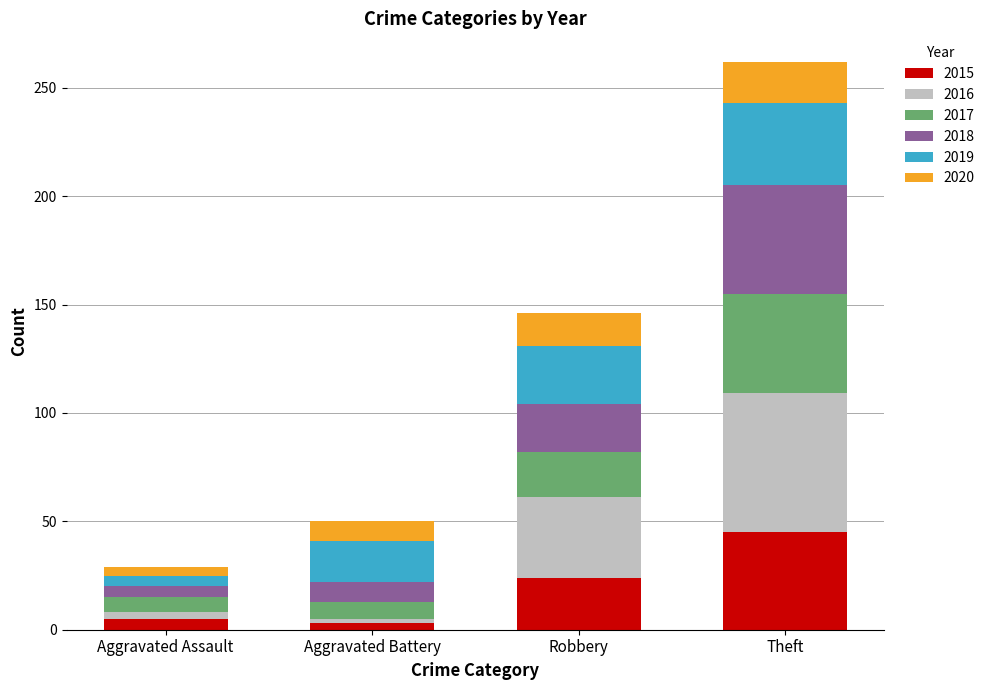

At which category is the sum across all series the highest?

Theft